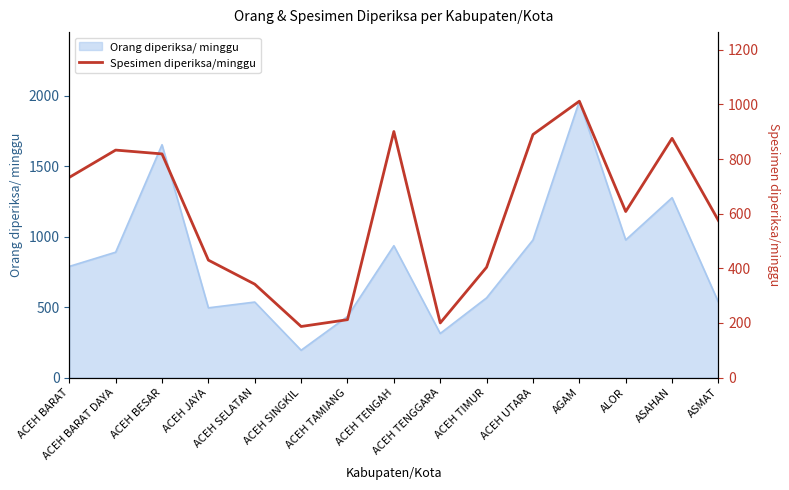

Approximately how many times larger is the value at ALOR compared to ACEH BARAT DAYA?

0.7